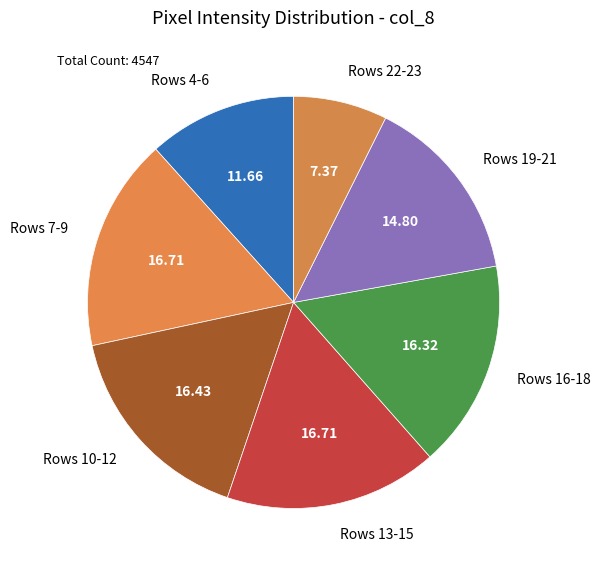

Does Rows 4-6 account for over 50% of the chart?

No